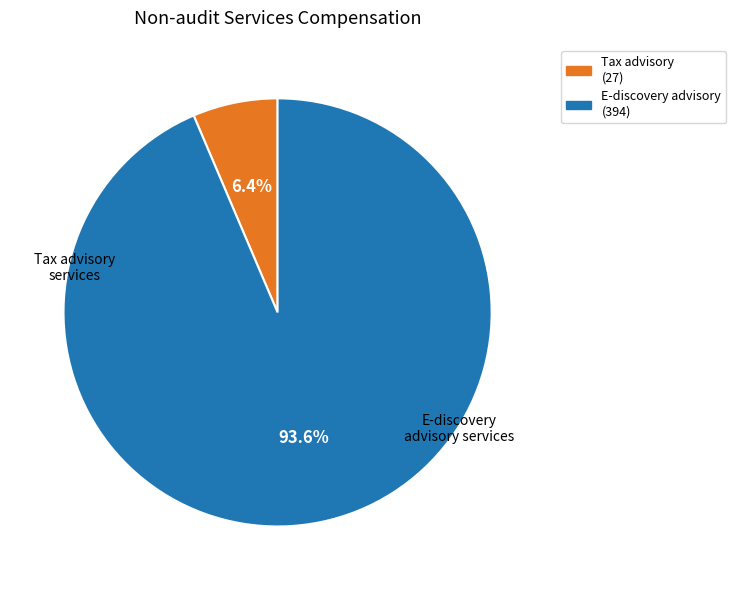

Is there a majority slice in this chart?

Yes